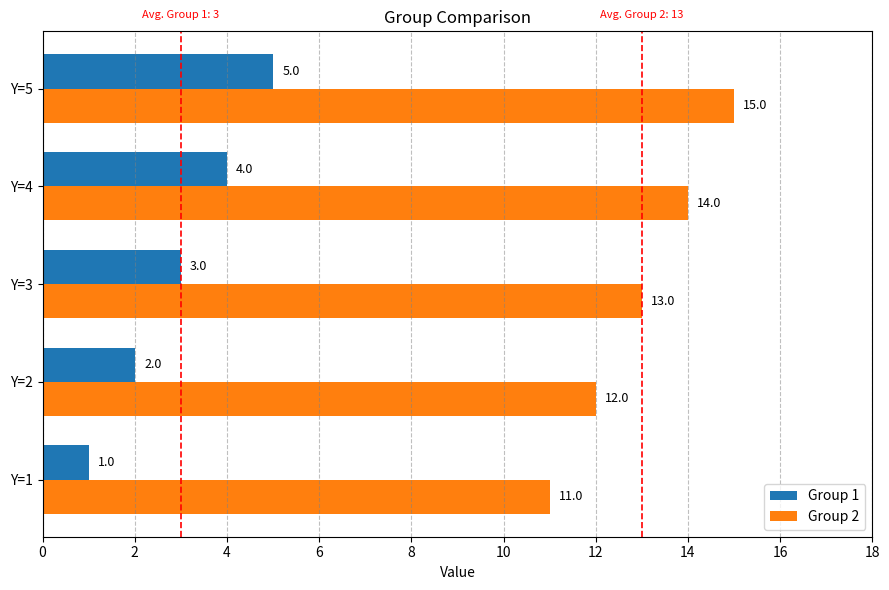

True or false: Group 2 has a value of 6 at Y=3.

False